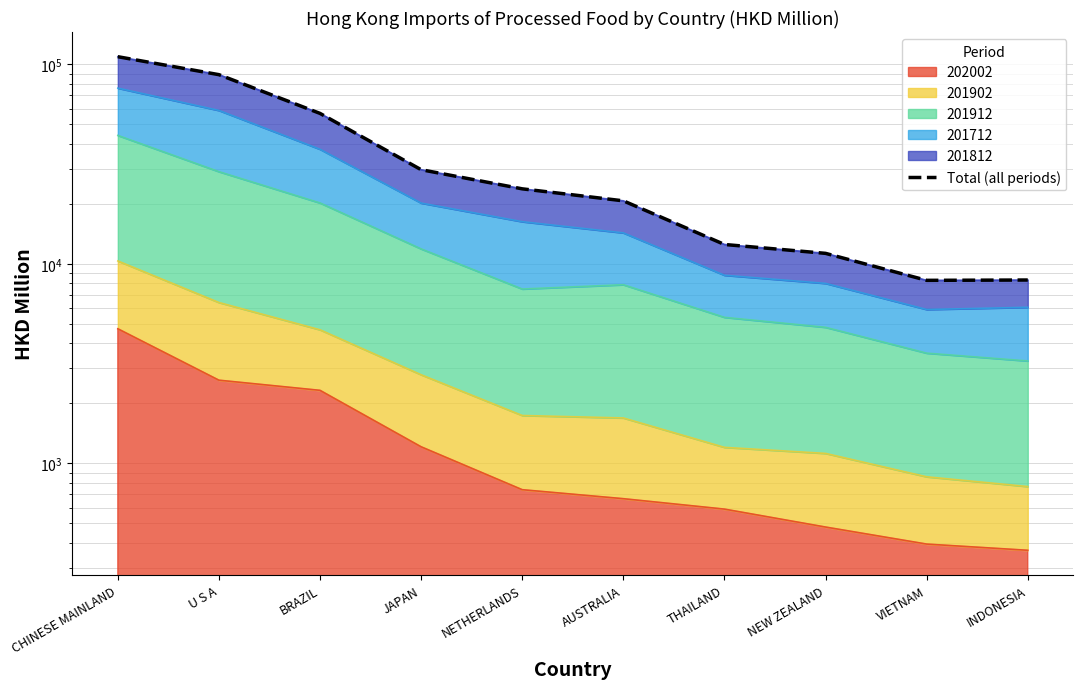

At which label does the data first exceed 23793?

CHINESE MAINLAND